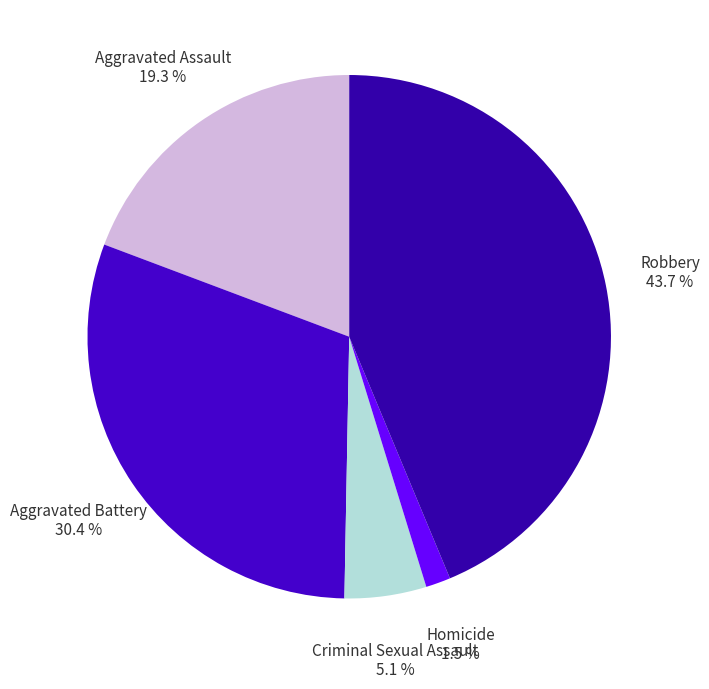

To the nearest percent, what is the difference between the largest and smallest slice percentages?

42%